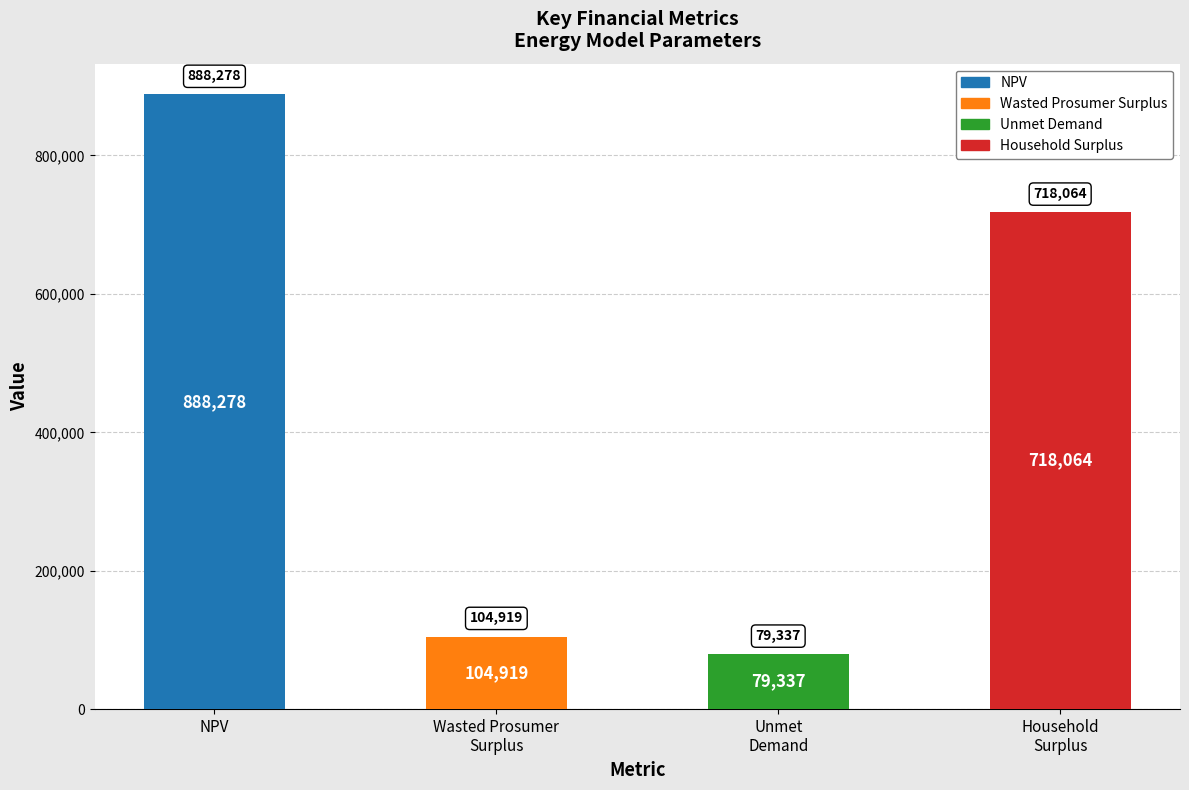

Where is the data nearest to the value 483807?

Household
Surplus